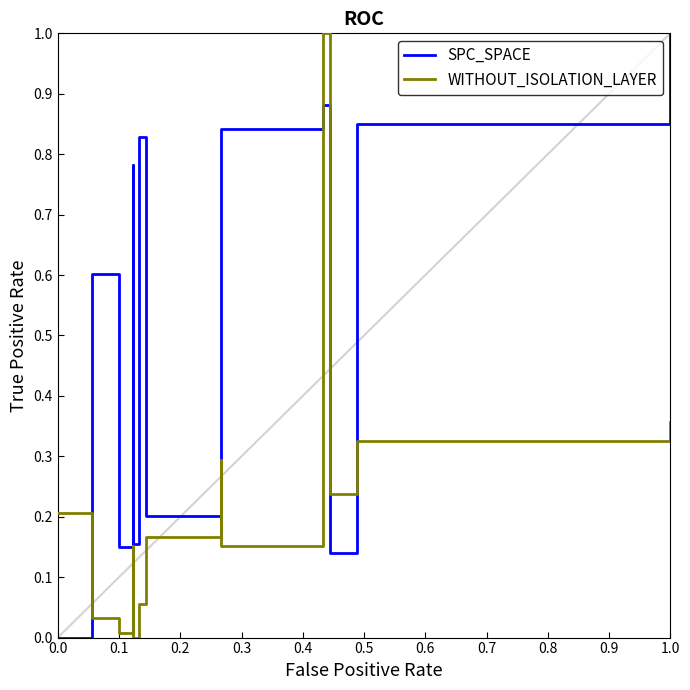

True or false: WITHOUT_ISOLATION_LAYER has a value of 0.5 at 1.0.

False